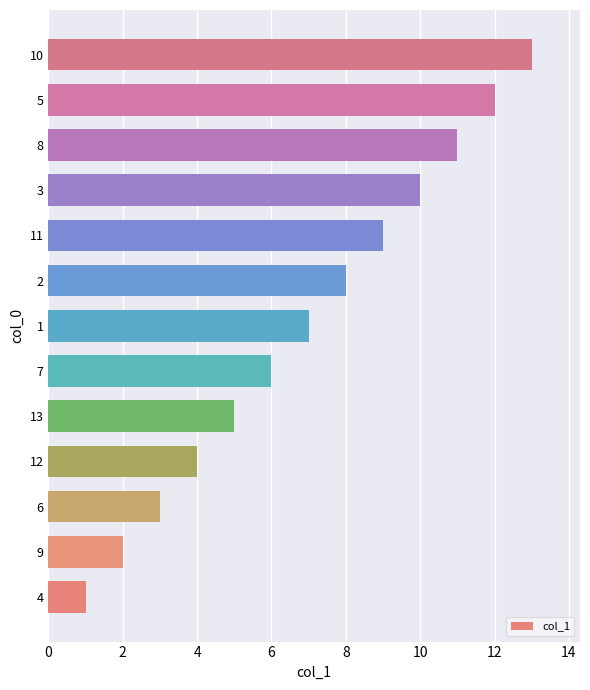

What is the change in value from 4 to 10?

+12